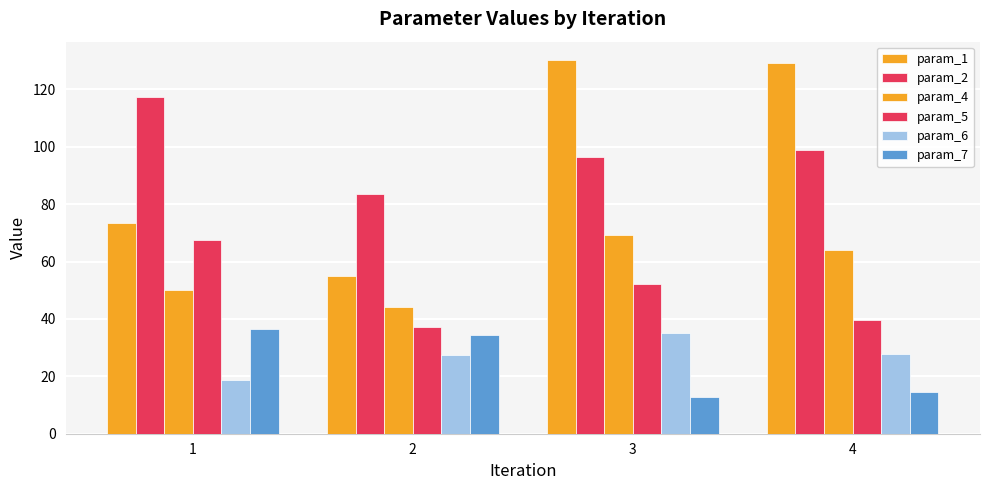

How many bars are there in each group?

6